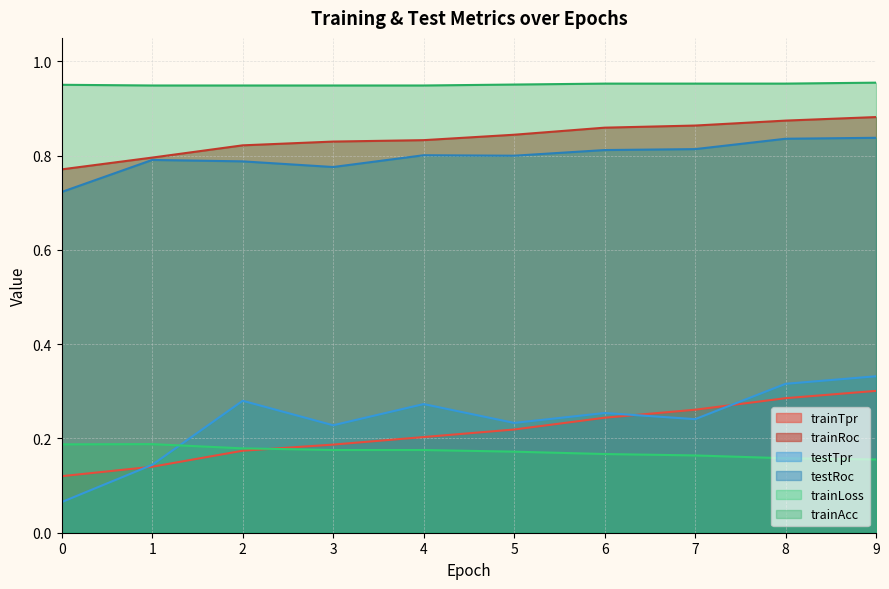

What is the difference between the trainTpr values at 8 and 3?

0.1